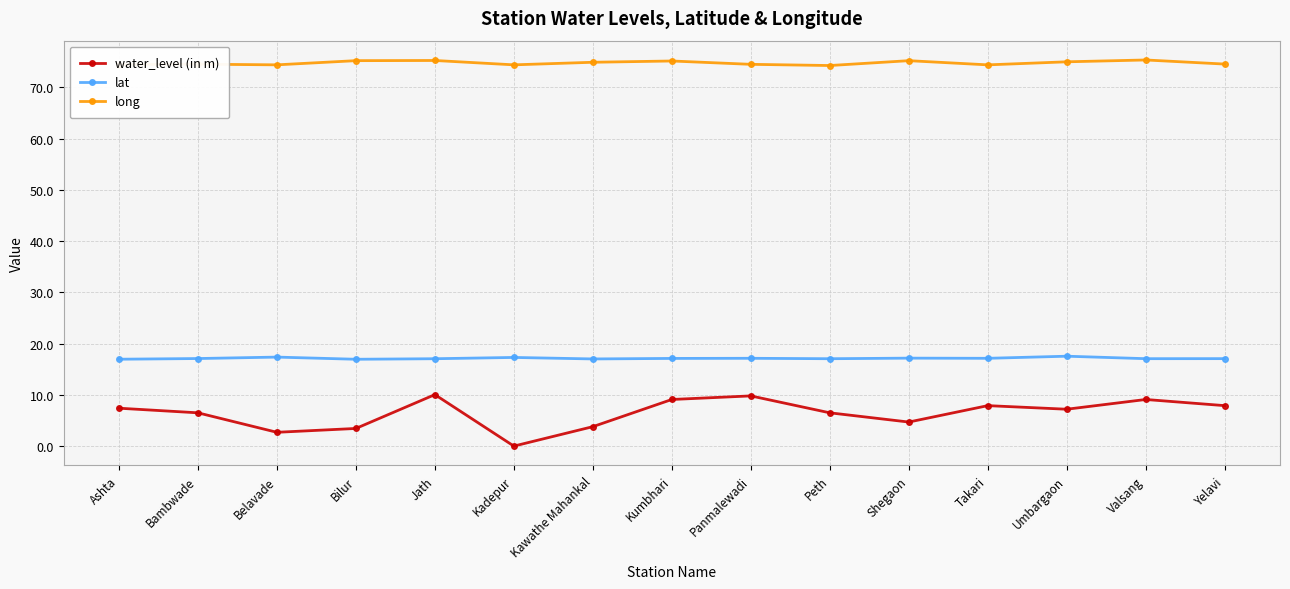

What is the total value across all series at Kumbhari?

101.3